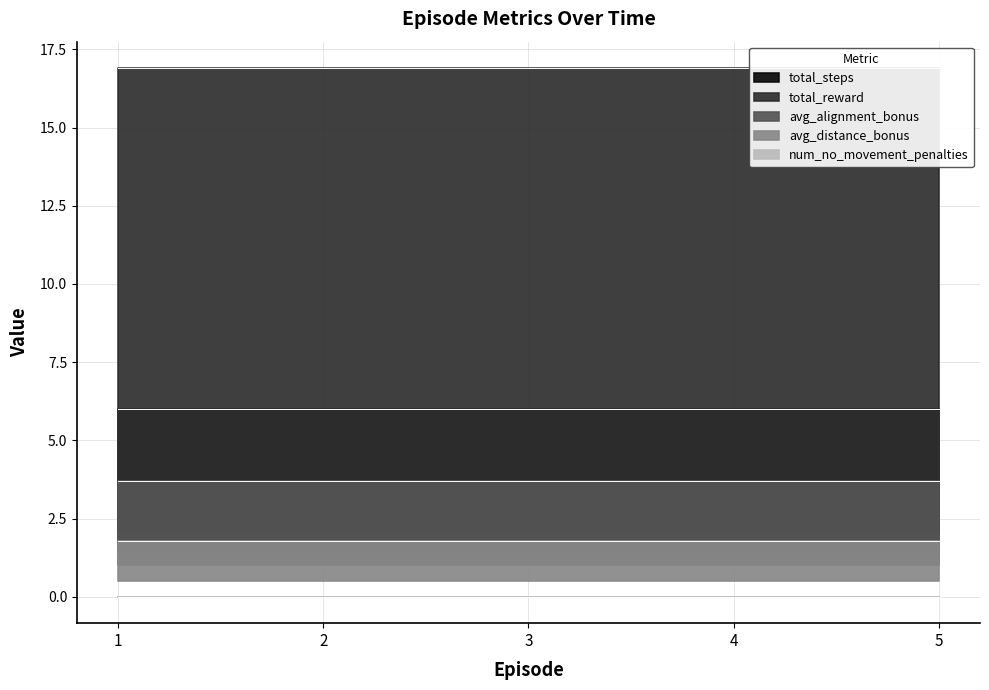

Is the value of avg_alignment_bonus at 2 greater than the value of num_no_movement_penalties at 2?

Yes